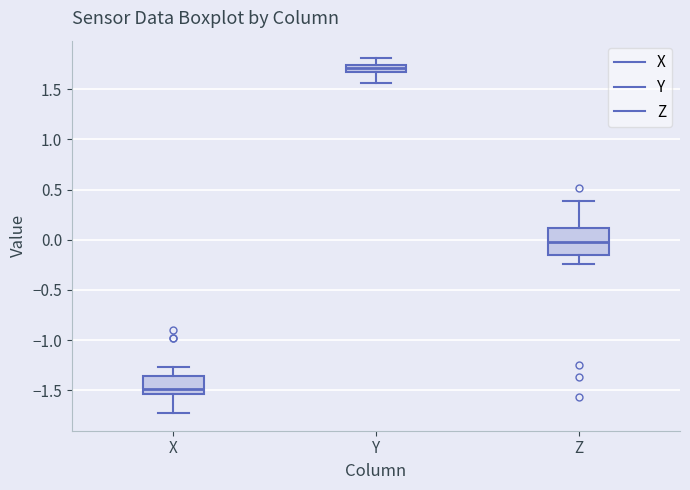

Which box has the lowest median line?

X